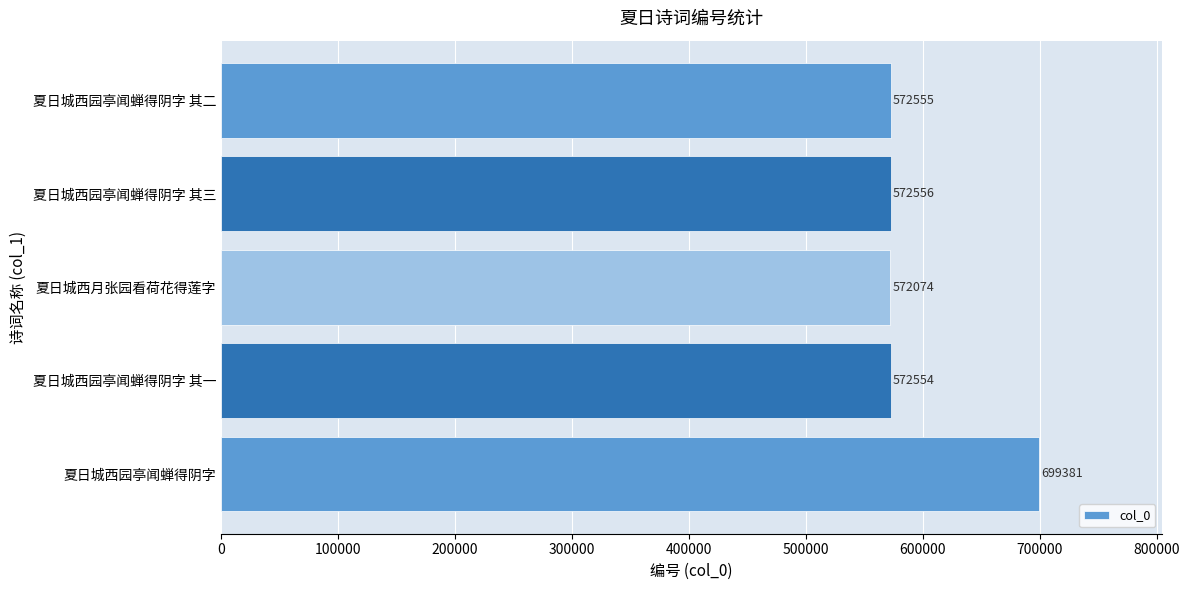

What is the sum of all values?

2989120